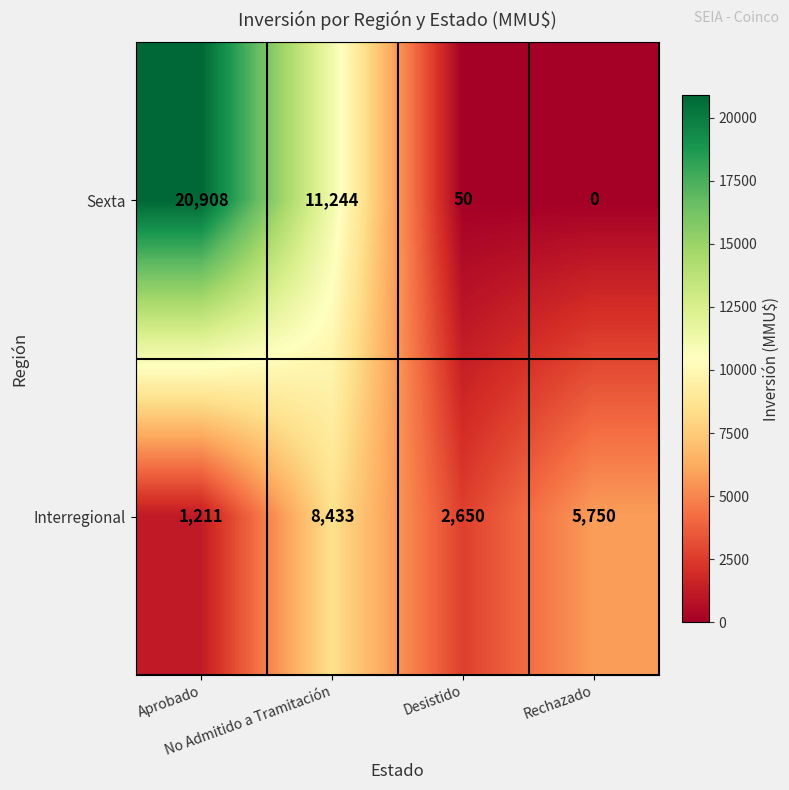

What is the difference between the highest and lowest values at Desistido?

2600